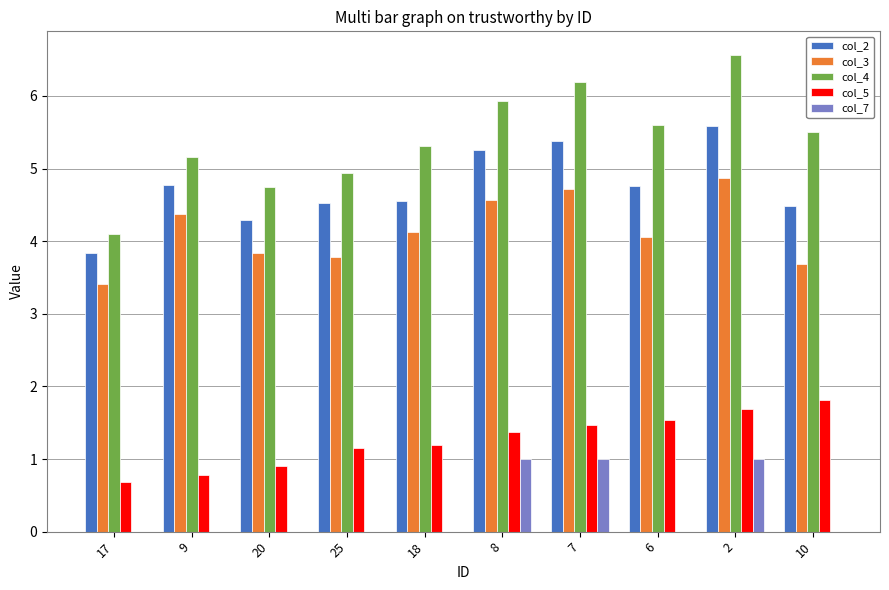

Which label corresponds to the largest value in the chart?

2